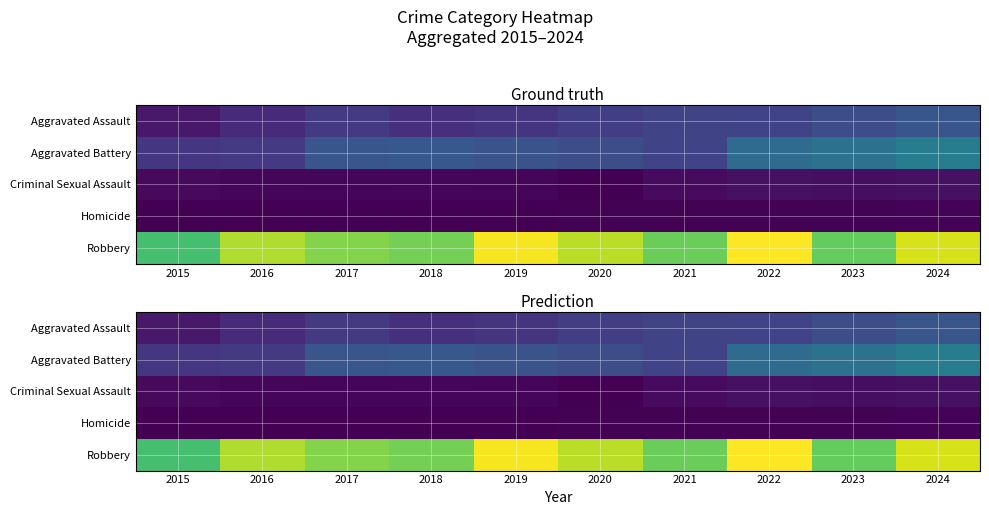

Rank the categories by Aggravated Battery value from lowest to highest.

2015, 2016, 2021, 2020, 2019, 2017, 2018, 2022, 2023, 2024